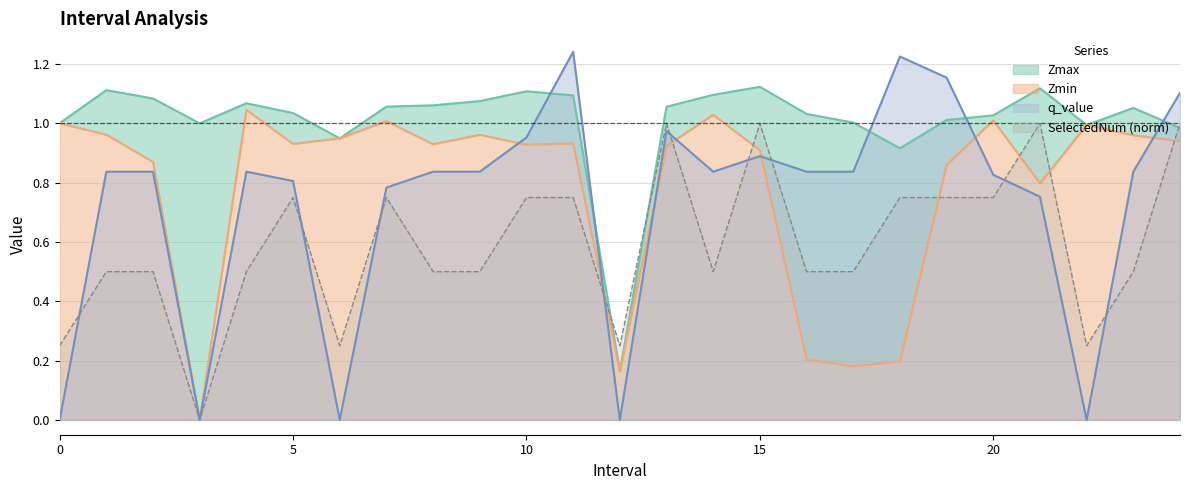

Between 4 and 12, which series saw the biggest shift?

Zmax